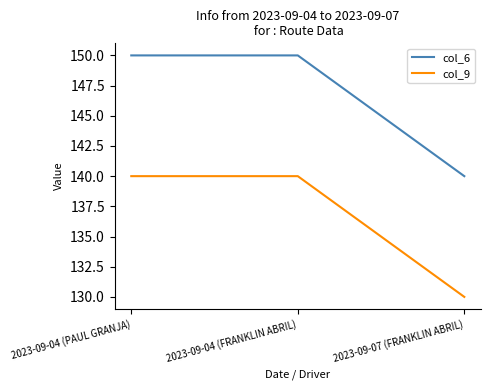

List the series in order of their peak value, highest first.

col_6, col_9